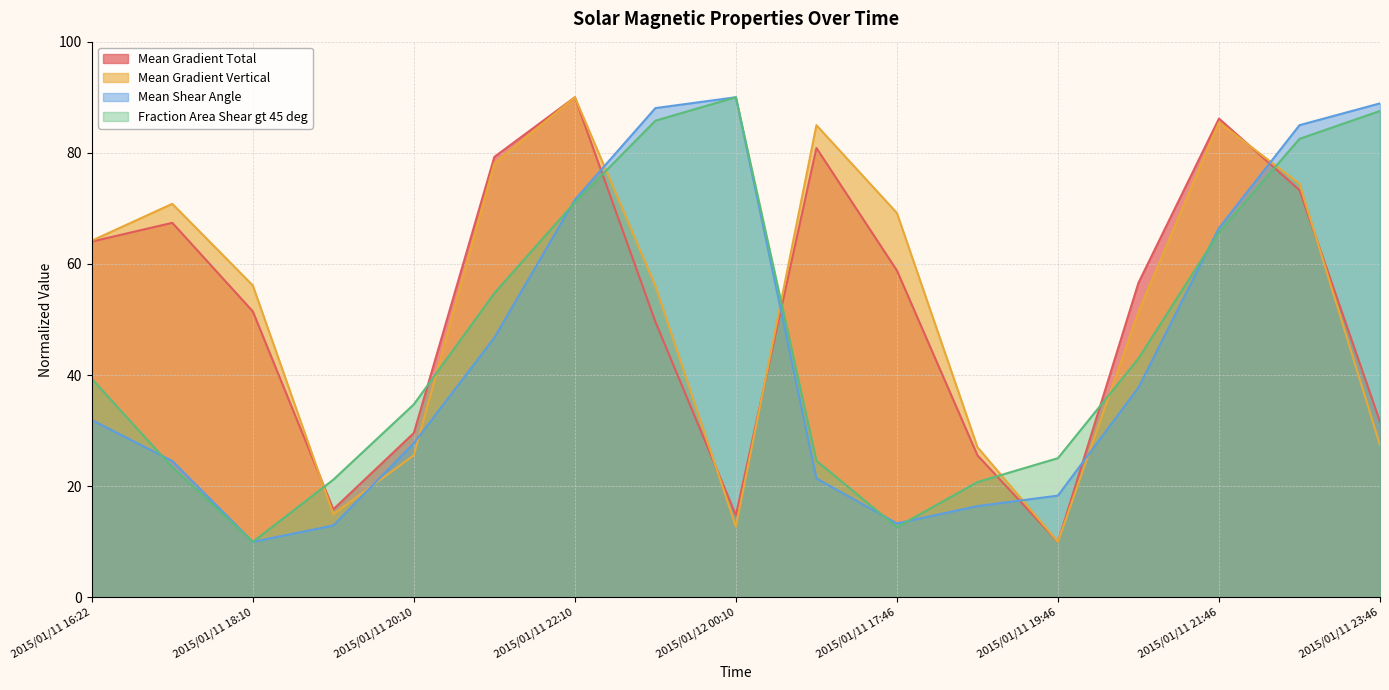

Is the value of Fraction Area Shear gt 45 deg at 2015/01/11 19:46 greater than the value of Mean Shear Angle at 2015/01/11 18:46?

Yes